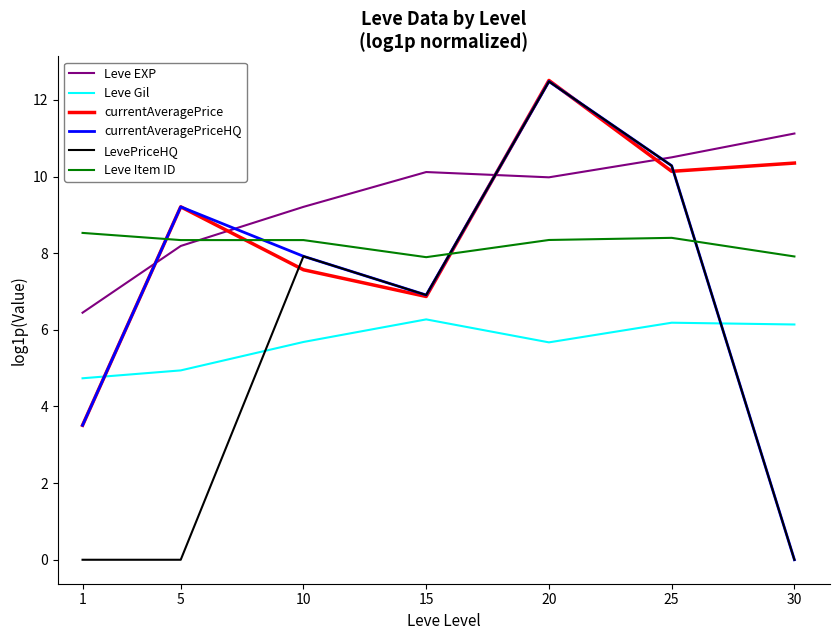

Is it true that Leve Gil equals 6.8 at 1?

False